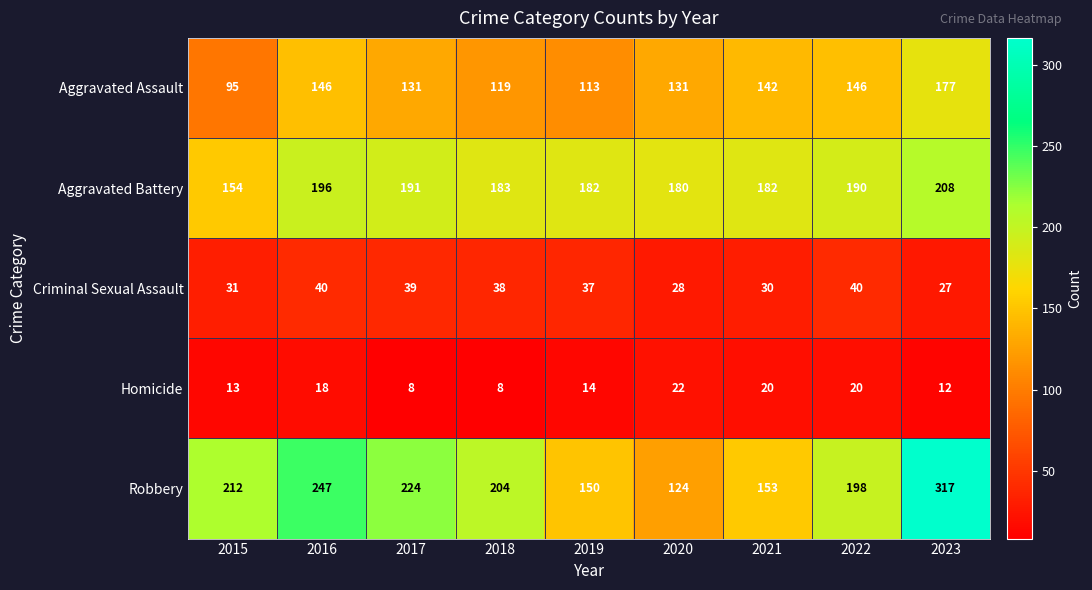

How many series are shown in this chart?

5